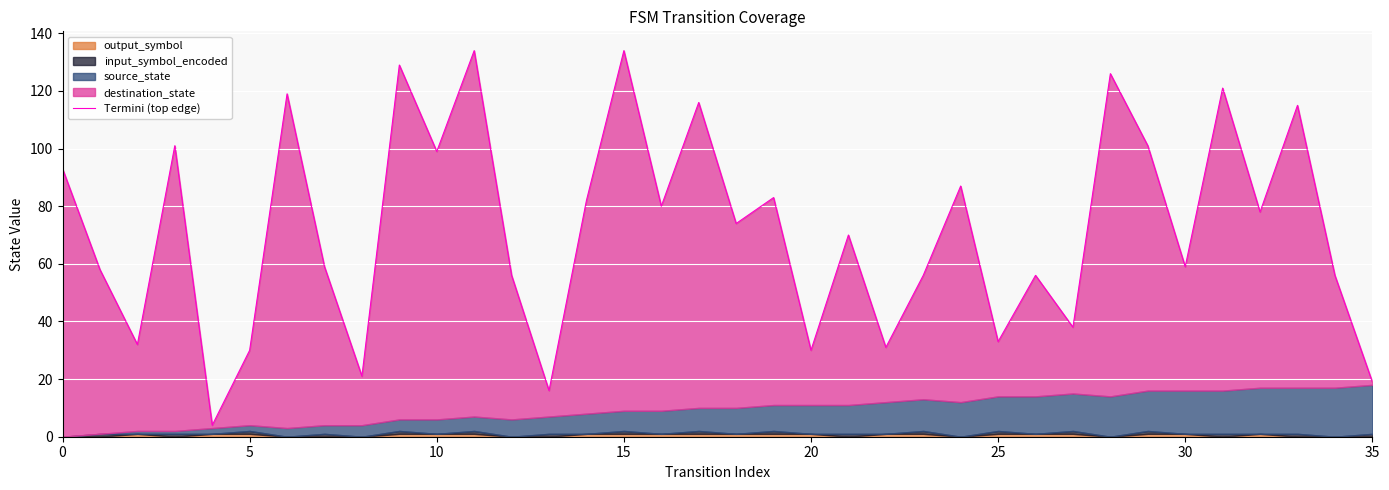

How many data points are less than 74?

18